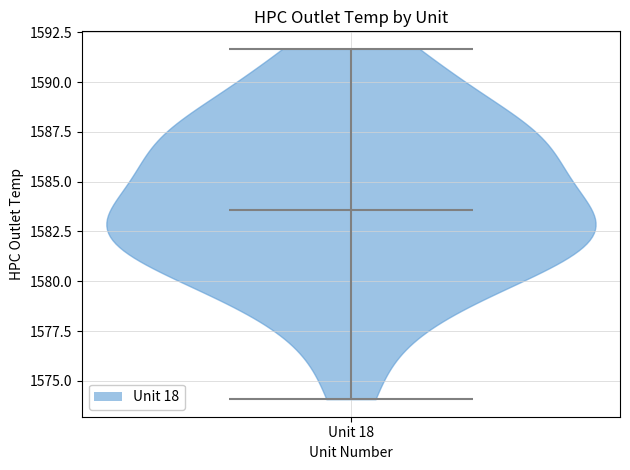

What is the lowest point the violin for Unit 18 reaches on the y-axis? The values are not printed on the chart, so give them approximately, as read against the axis.

1574.0